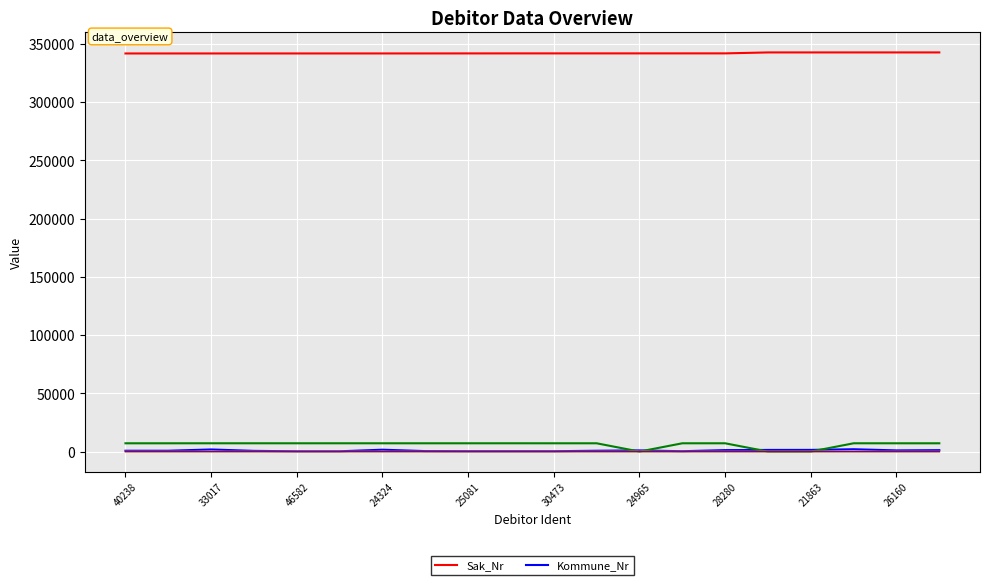

Which series has the largest total across all categories?

Sak_Nr